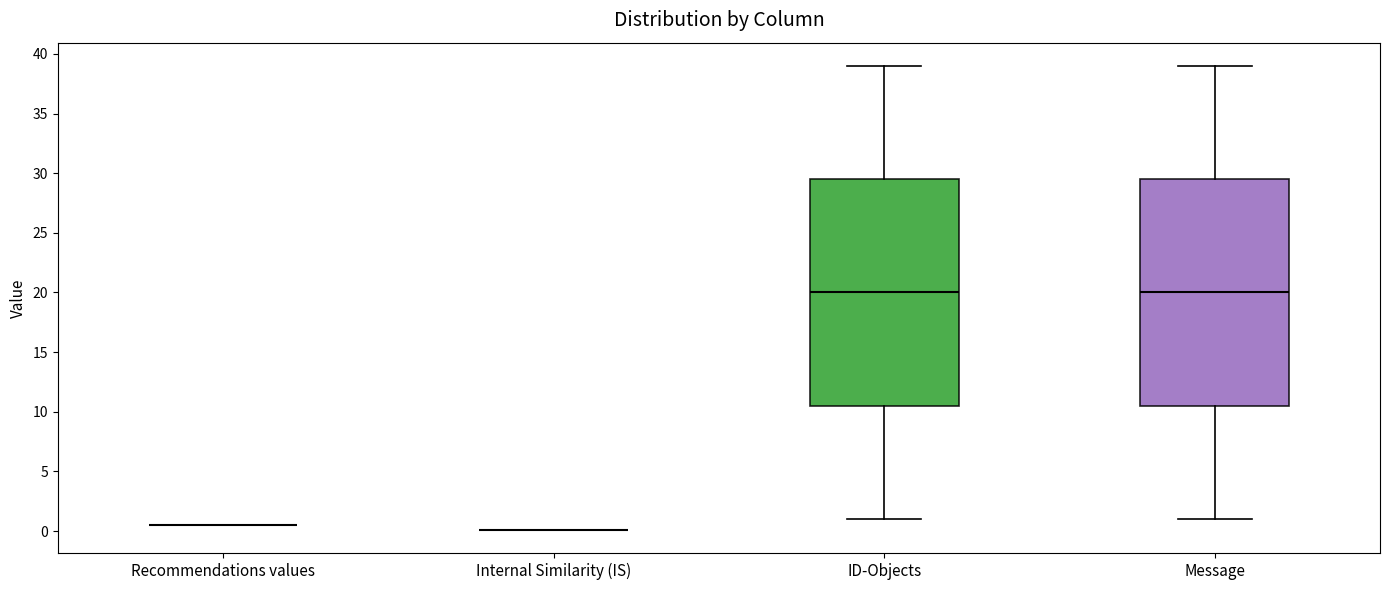

Where does the upper whisker of the box for ID-Objects end on the y-axis? The values are not printed on the chart, so give them approximately, as read against the axis.

39.0